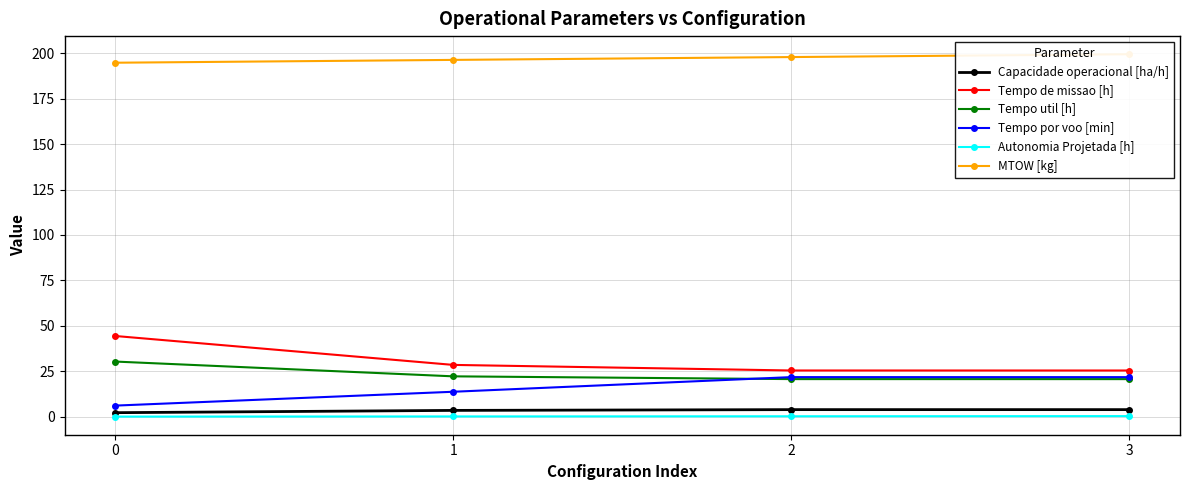

What is the sum of all Tempo por voo [min] values?

63.5